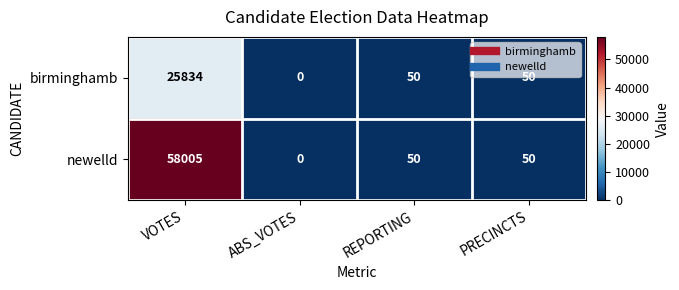

At how many categories does at least one series exceed 43539?

1